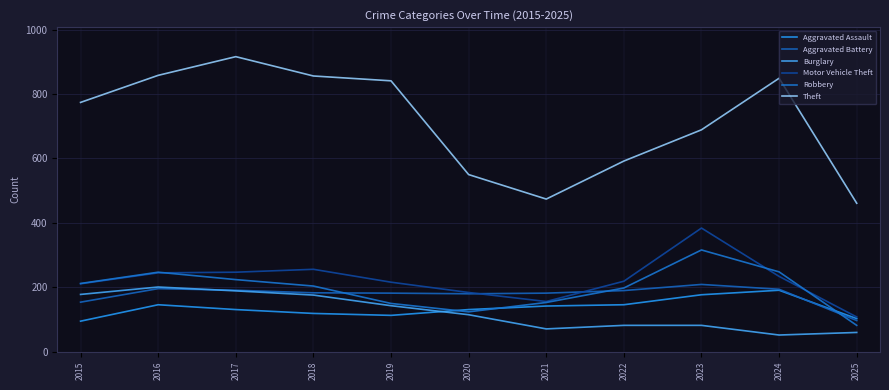

How many interior local peaks does the Theft series have?

2